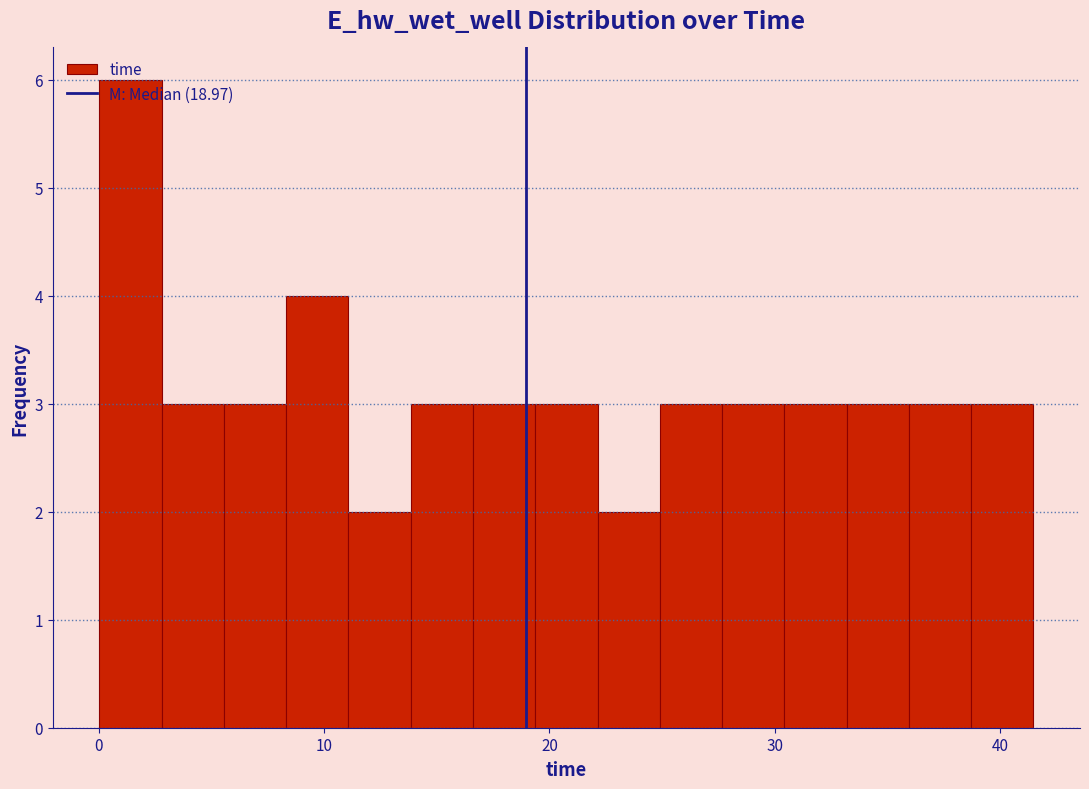

Read against the x-axis, roughly where is the centre of the tallest bar?

1